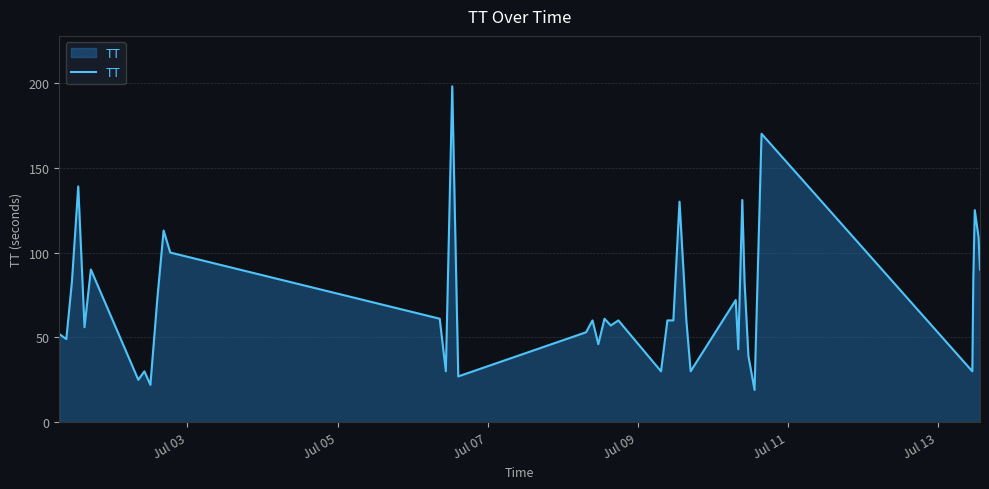

What is the maximum value shown in the chart?

198